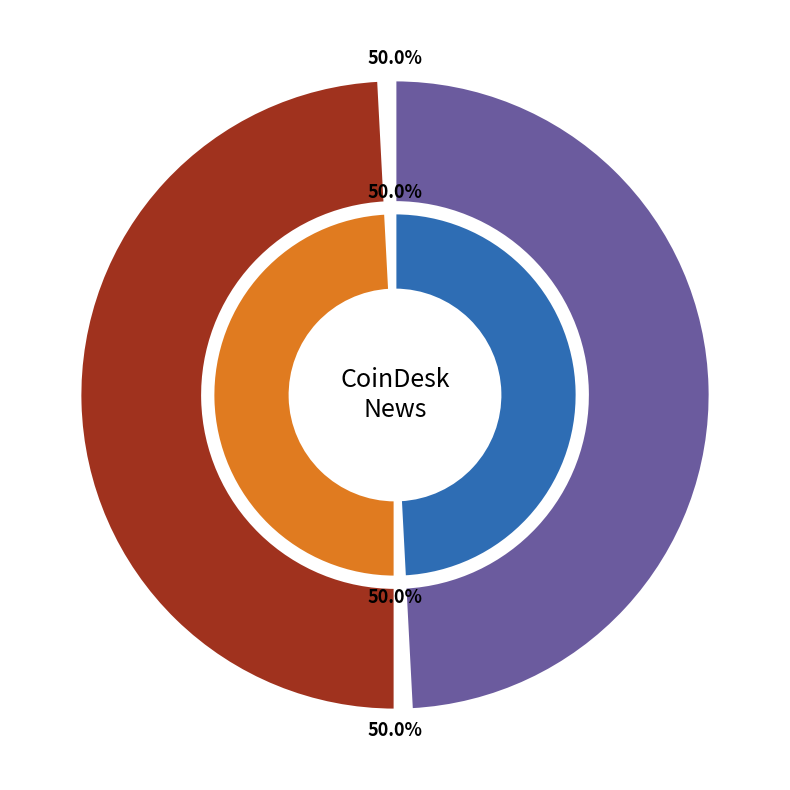

Approximately how many times larger is the value at 42379822 compared to 42379828?

1.0